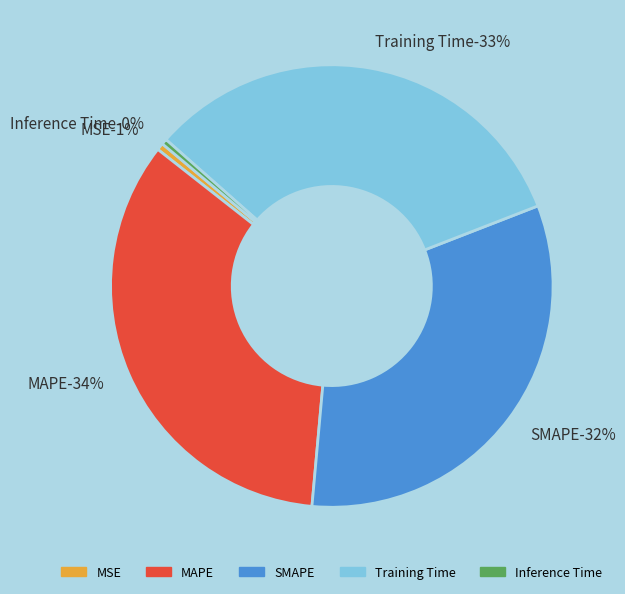

Between SMAPE and Inference Time, which is larger?

SMAPE